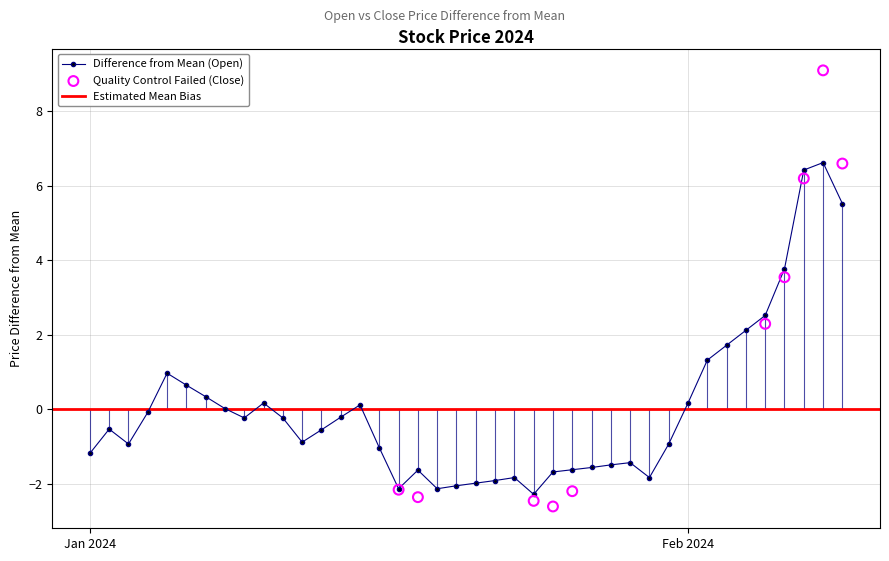

What is the change in value from 2024-01-22 to 2024-02-05?

+4.4